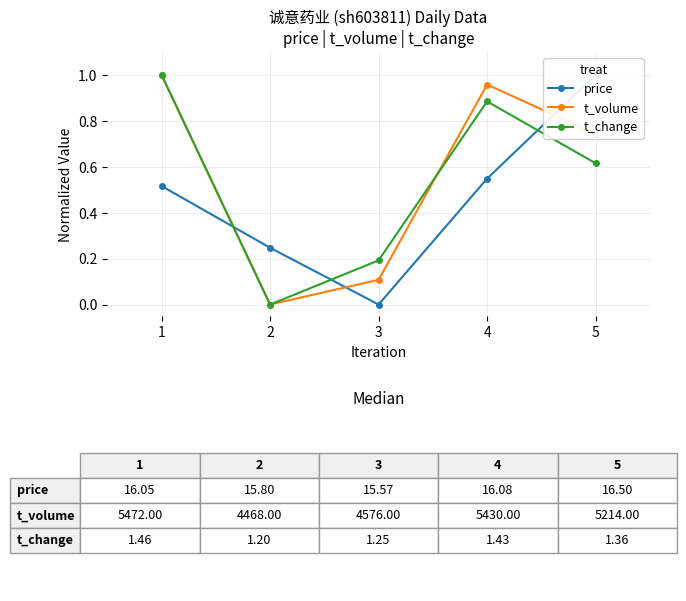

Which series has the largest range (max minus min)?

price